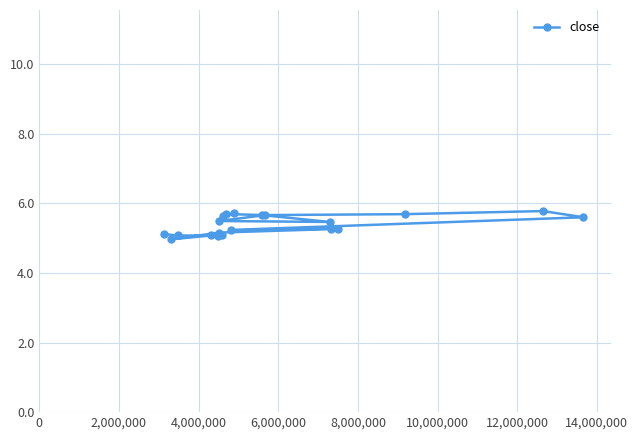

What is the value of the 15th point from the left?

5.5